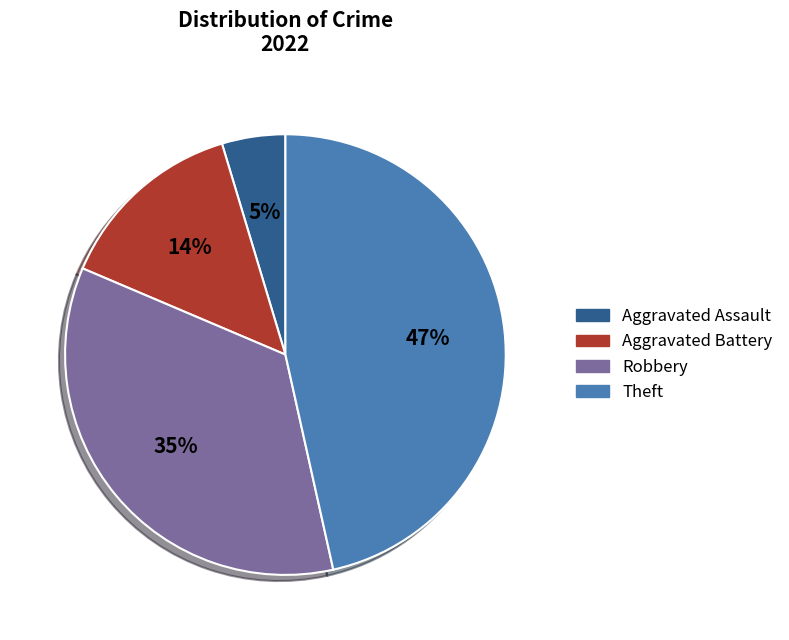

Count the number of slices in the pie.

4